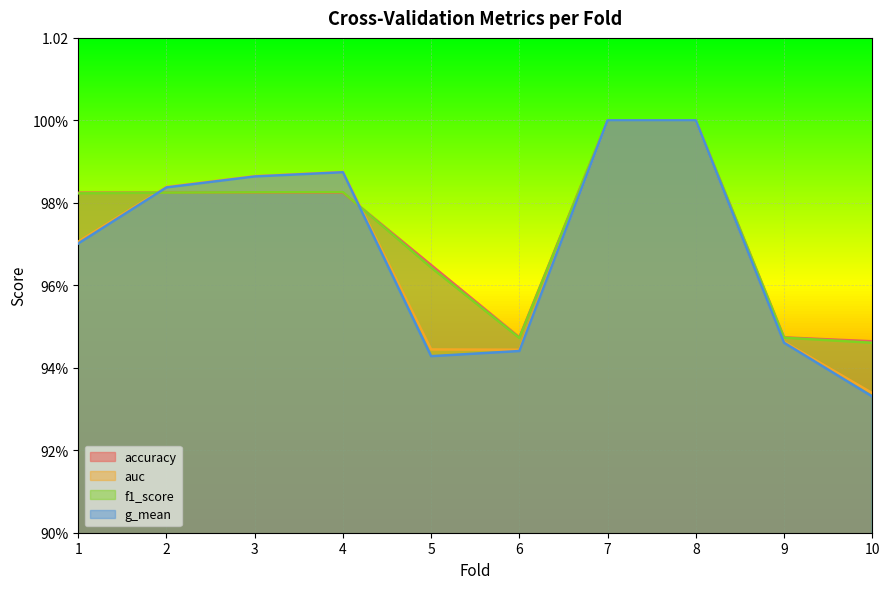

What is the greatest value displayed?

1.0